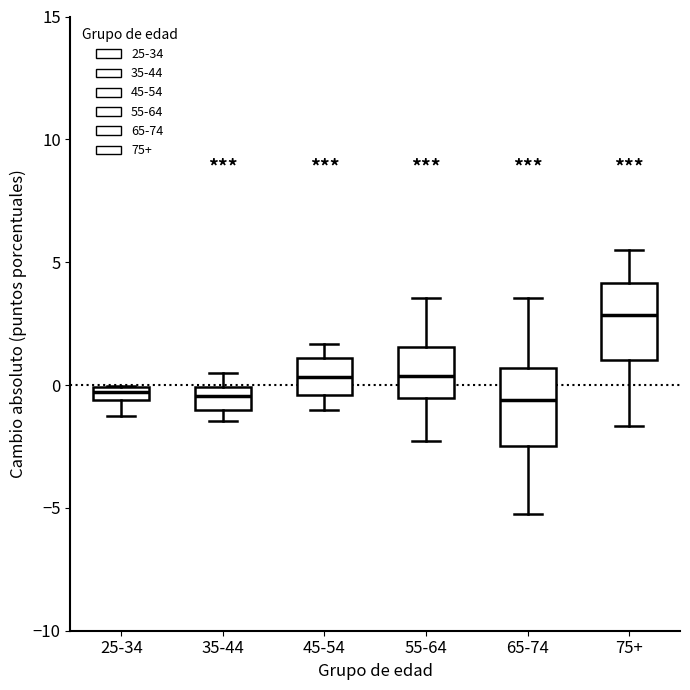

Where does the median line of the box for 75+ sit on the y-axis? The values are not printed on the chart, so give them approximately, as read against the axis.

3.0